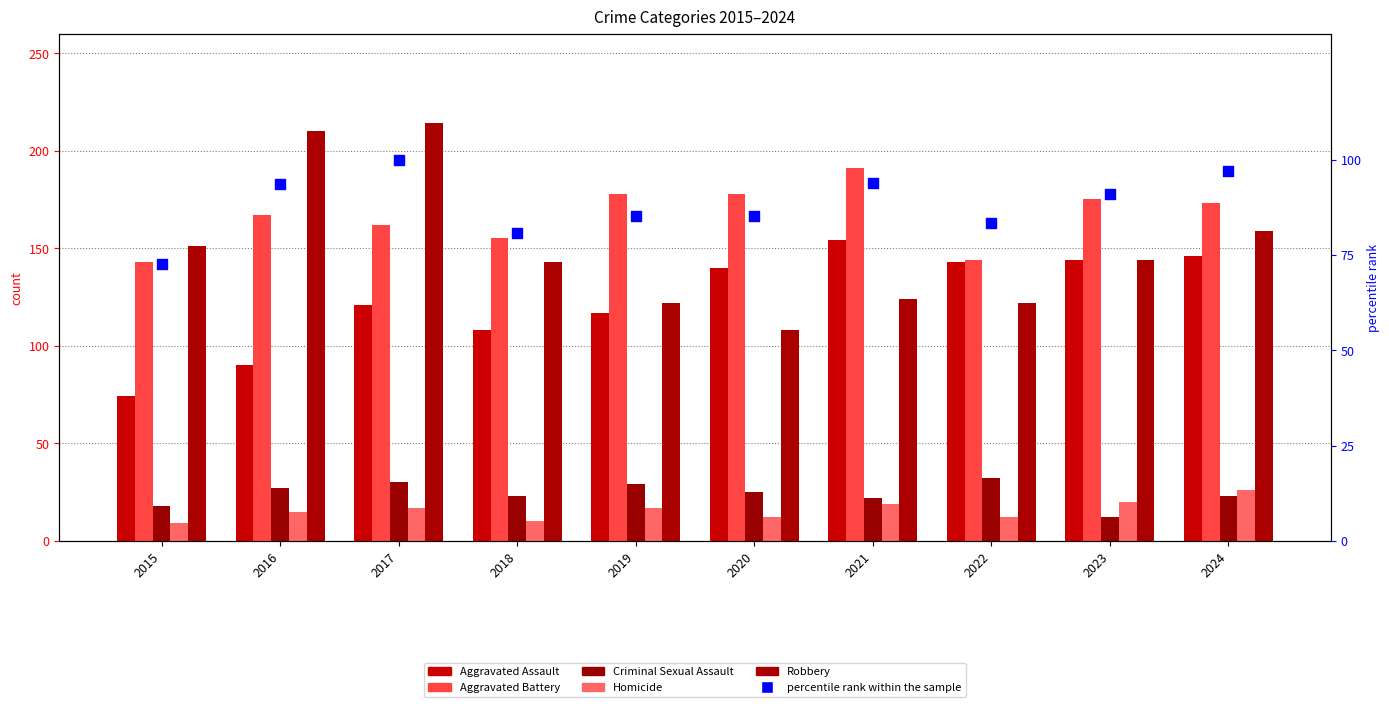

Is the value of Robbery at 2015 greater than the value of Homicide at 2015?

Yes